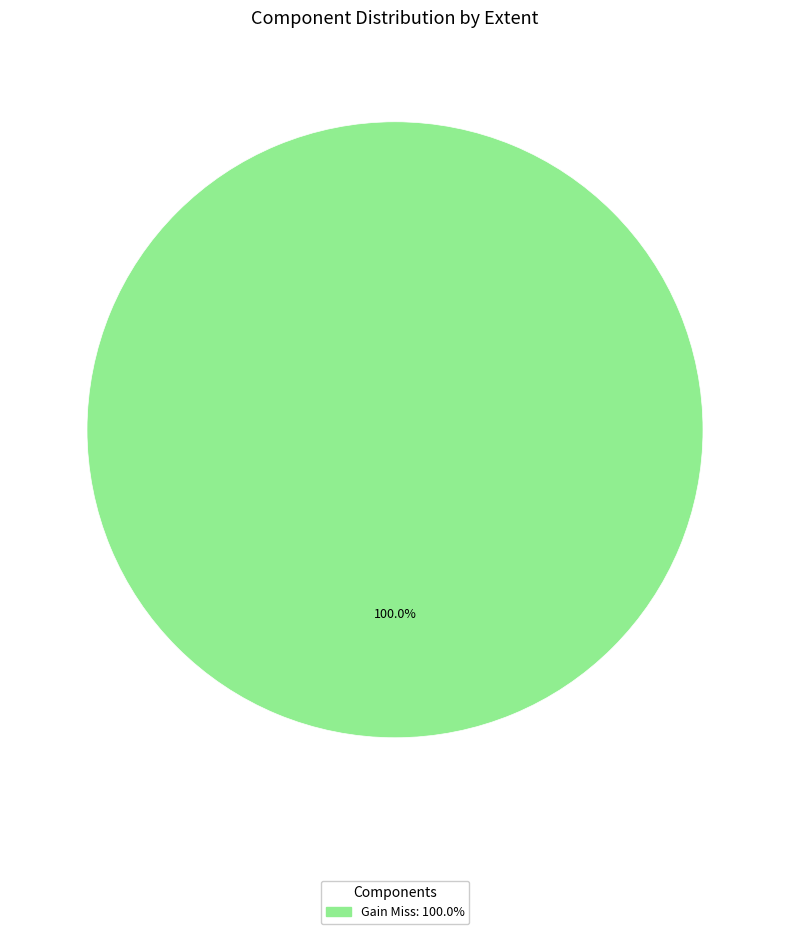

Does any single category account for the majority?

Yes